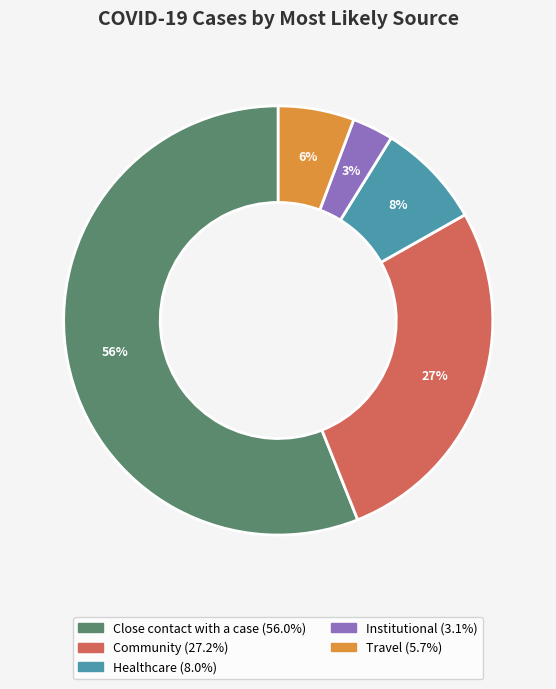

Combined, do Healthcare and Close contact with a case account for over 50%?

Yes